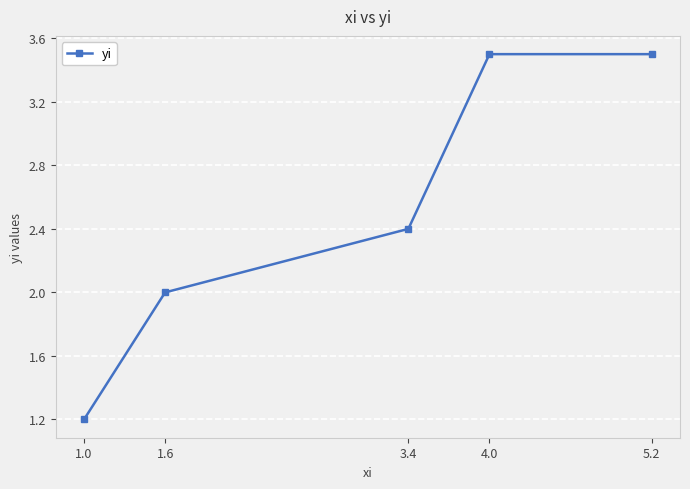

What is the label of the 2nd point from the right?

4.0